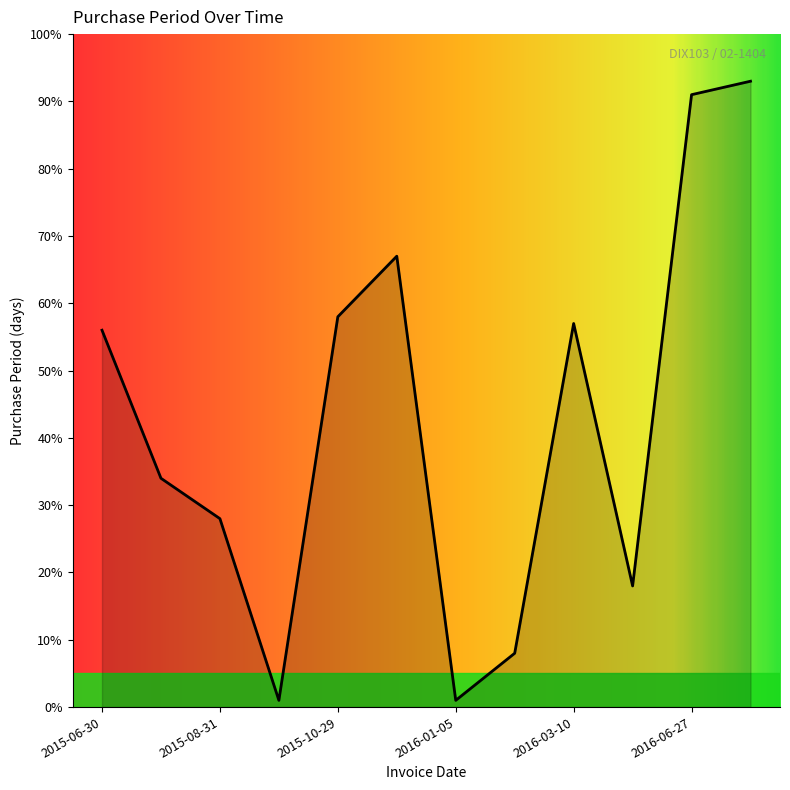

What is the average value?

43